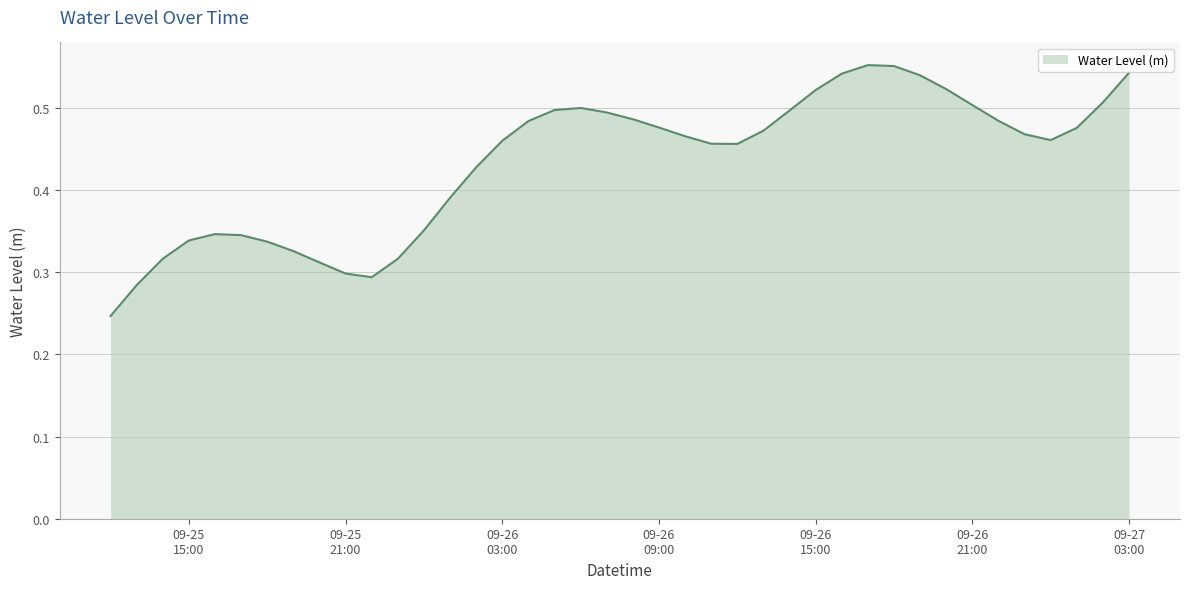

Where is the data nearest to the value 0?

2024-09-25 12:00